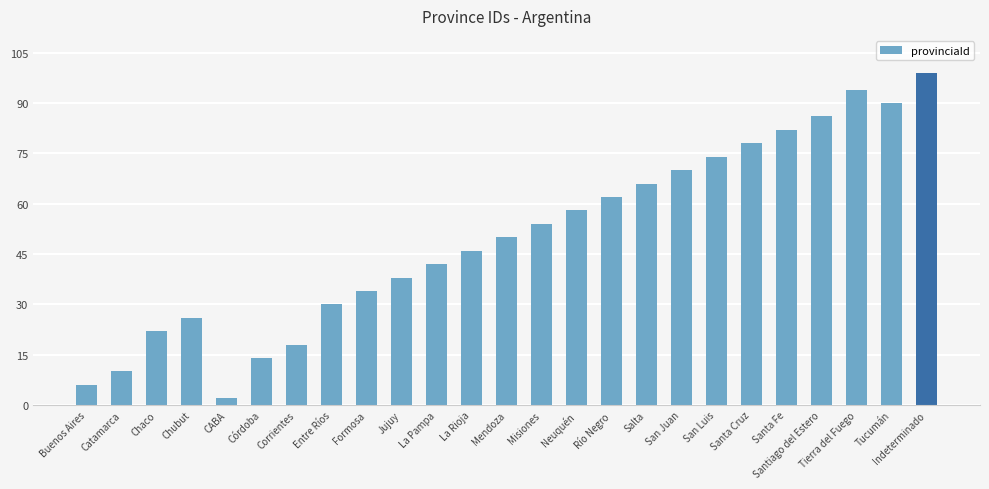

List the labels in order of value, largest first.

Indeterminado, Tierra del Fuego, Tucumán, Santiago del Estero, Santa Fe, Santa Cruz, San Luis, San Juan, Salta, Río Negro, Neuquén, Misiones, Mendoza, La Rioja, La Pampa, Jujuy, Formosa, Entre Ríos, Chubut, Chaco, Corrientes, Córdoba, Catamarca, Buenos Aires, CABA